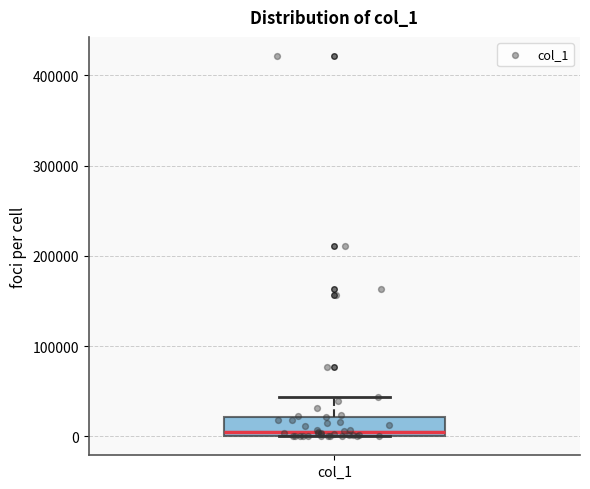

Transcribe this box plot: give where the median line is, the range the box spans, and where the two whiskers end, as read against the y-axis. The values are not printed on the chart, so give them approximately, as read against the axis.

median 10000, box 0 to 20000, whiskers 0 to 40000